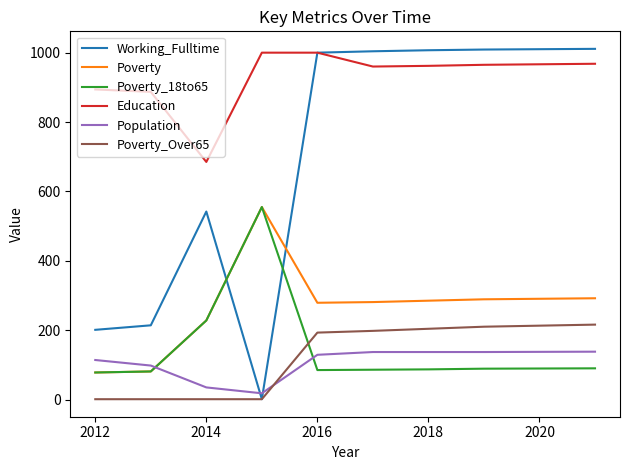

Which series has the largest range (max minus min)?

Working_Fulltime